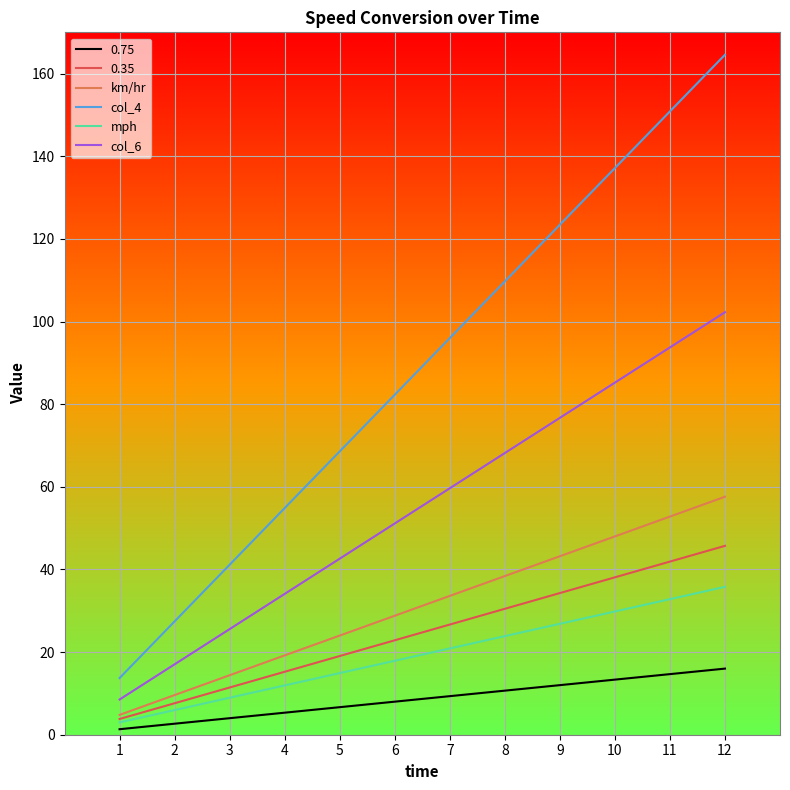

What is the sum of the mph values at 10 and 6?

47.7